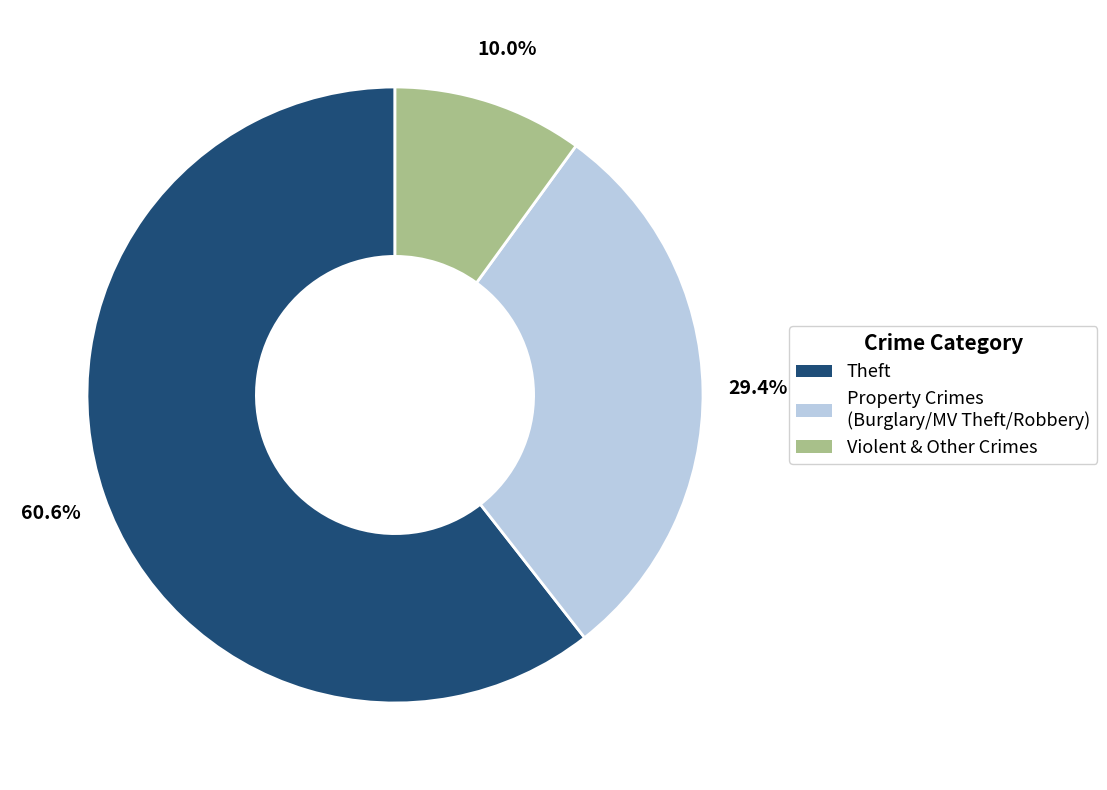

Which category accounts for the majority?

Theft